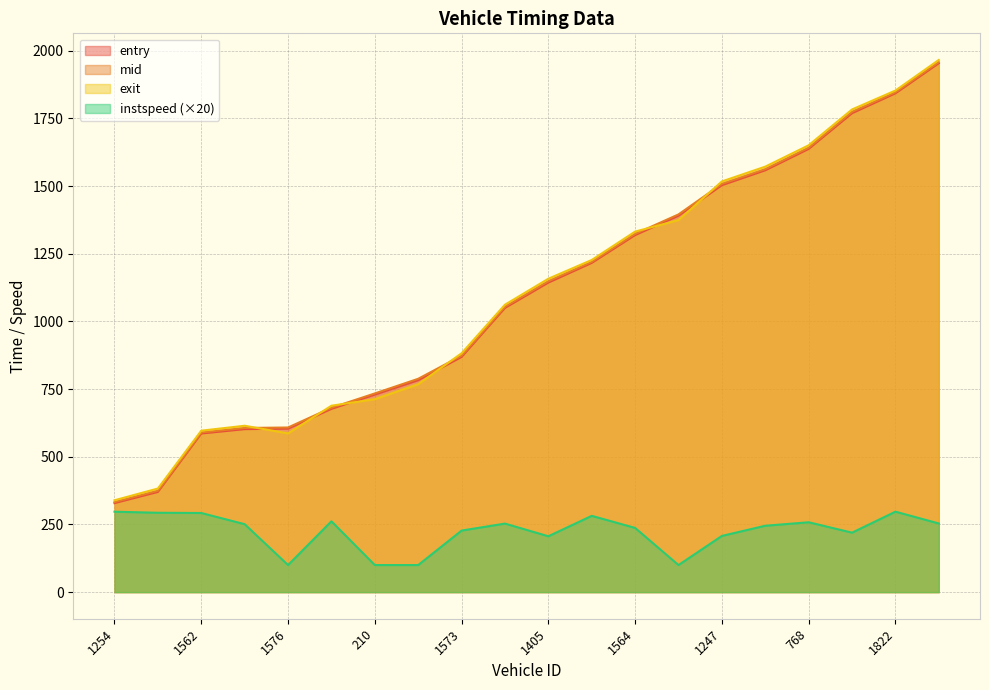

How many series are shown in this chart?

4